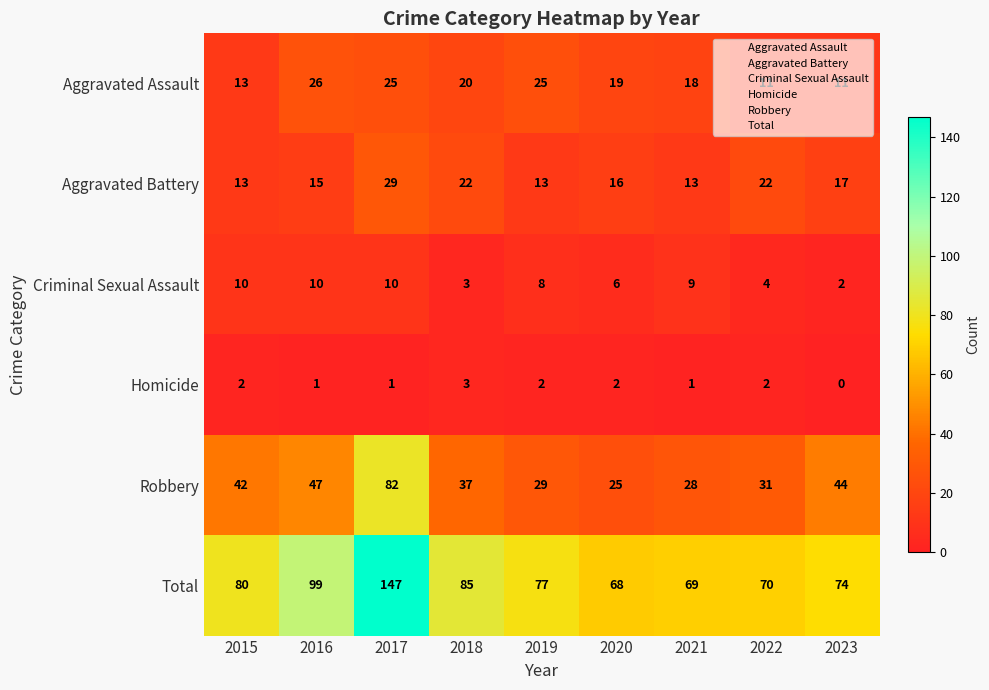

What is the difference between the maximum and minimum values in the Aggravated Battery series?

16